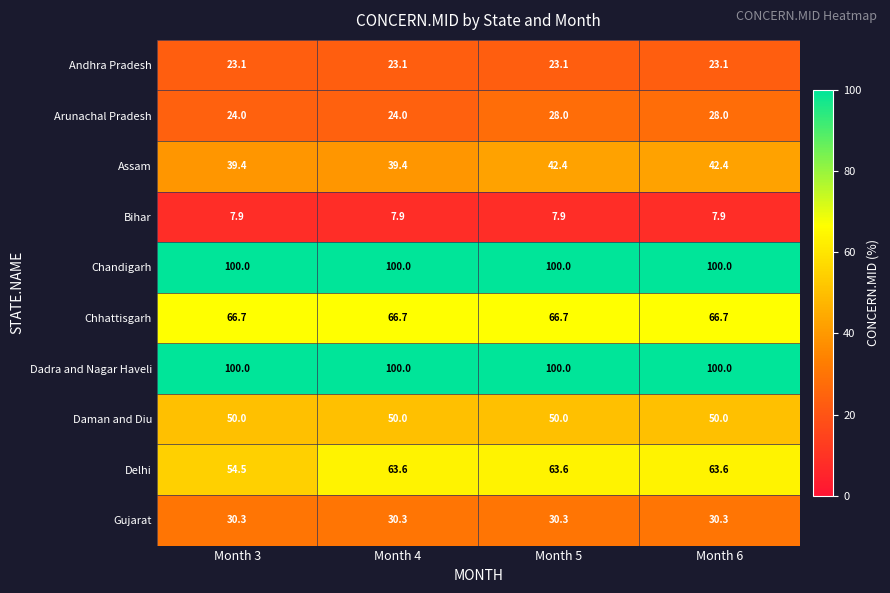

Is it true that Daman and Diu equals 29.1 at Month 3?

False